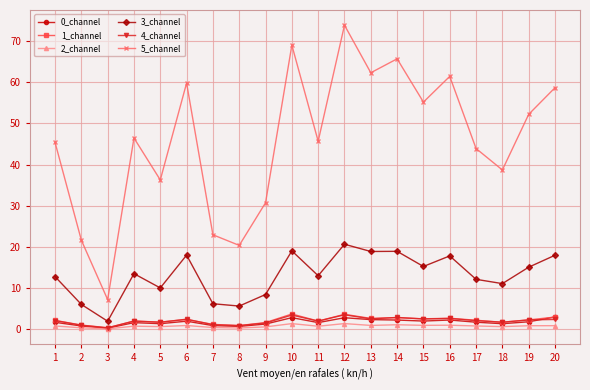

Is it true that 4_channel equals 2.4 at 20?

True